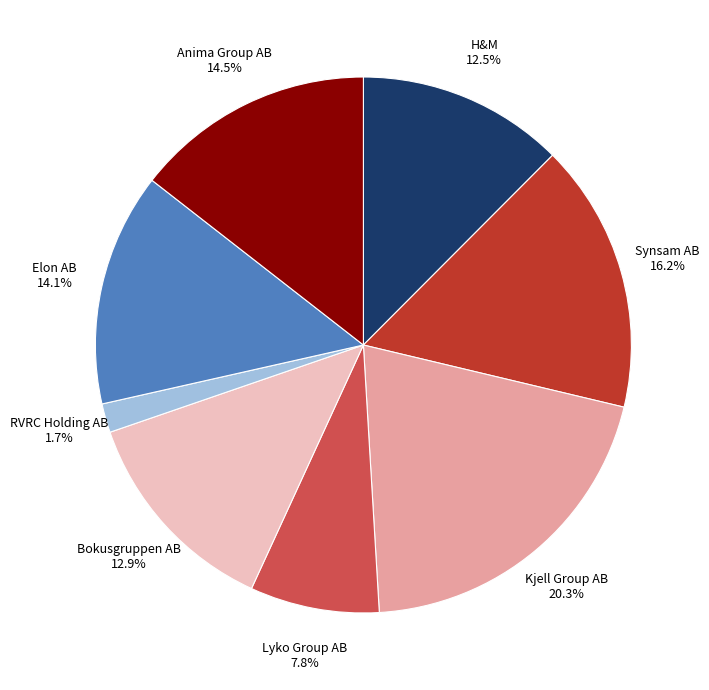

Between Lyko Group AB 7.8% and RVRC Holding AB 1.7%, which is larger?

Lyko Group AB 7.8%